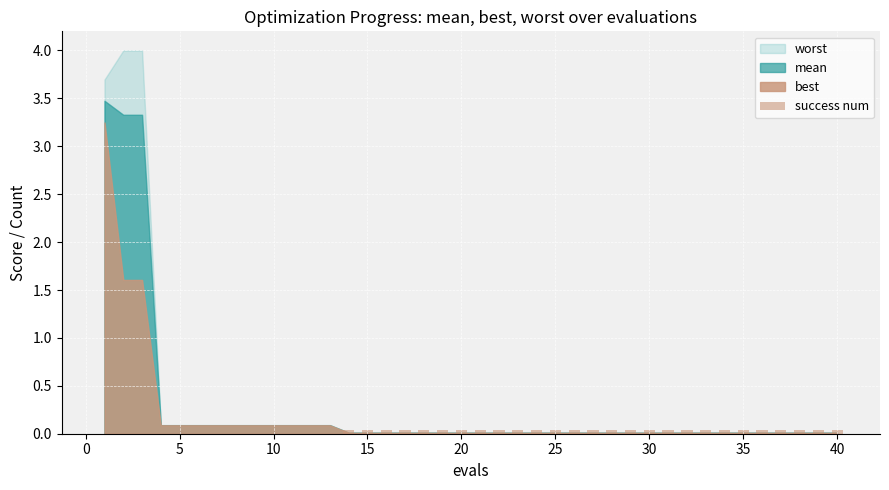

Are the bars horizontal?

No